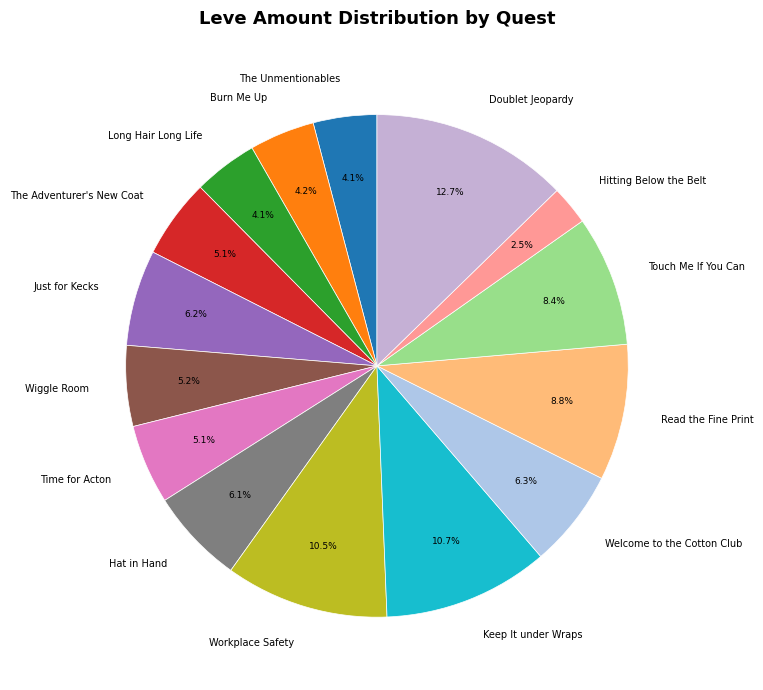

Which category has the smallest portion of the pie?

Hitting Below the Belt